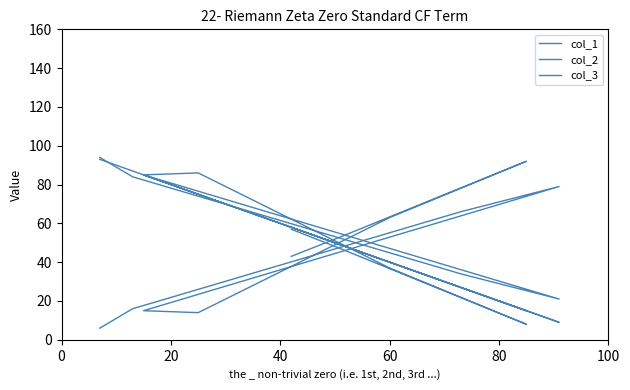

Does the chart display data point markers on the line(s)?

No